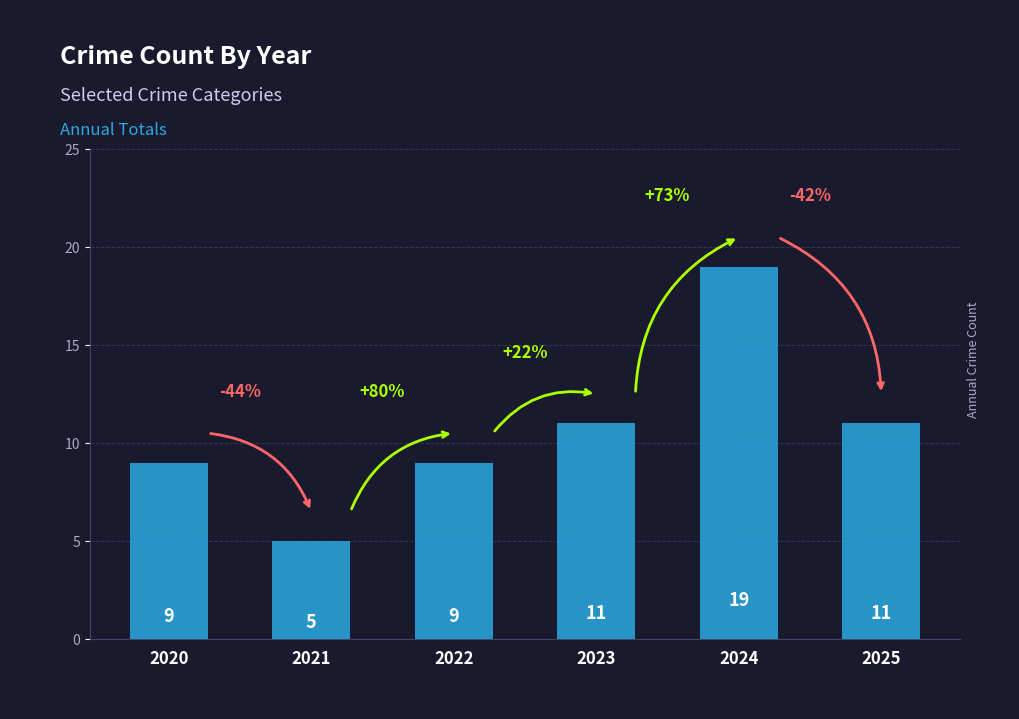

How many data points does each series have?

6